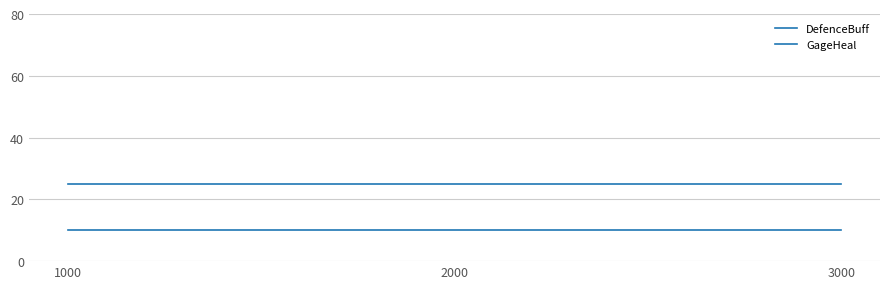

The GageHeal series shows 10 at 2000. True or false?

True